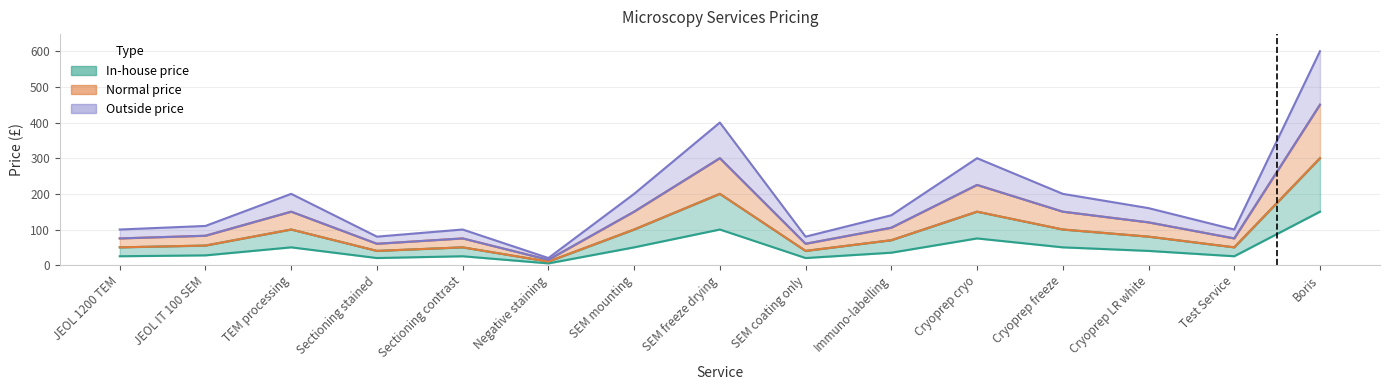

What is the difference between the second highest and minimum values in the In-house price series?

95.0